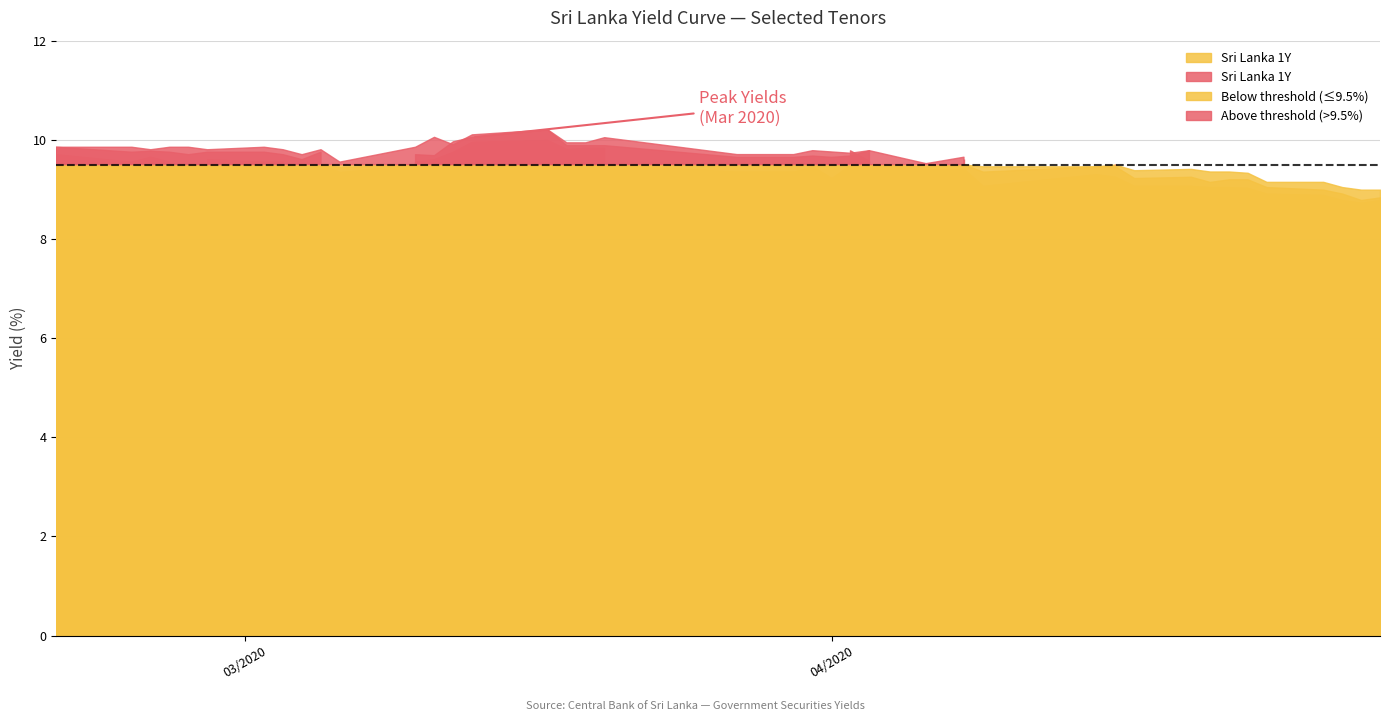

Count the number of categories in the chart.

40